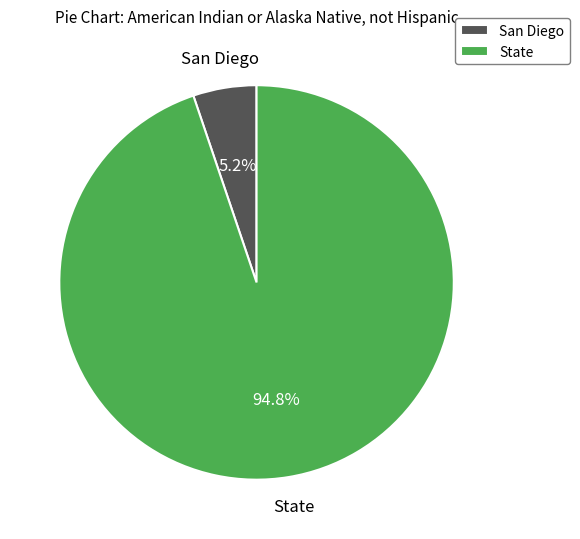

How many segments does this pie chart have?

2